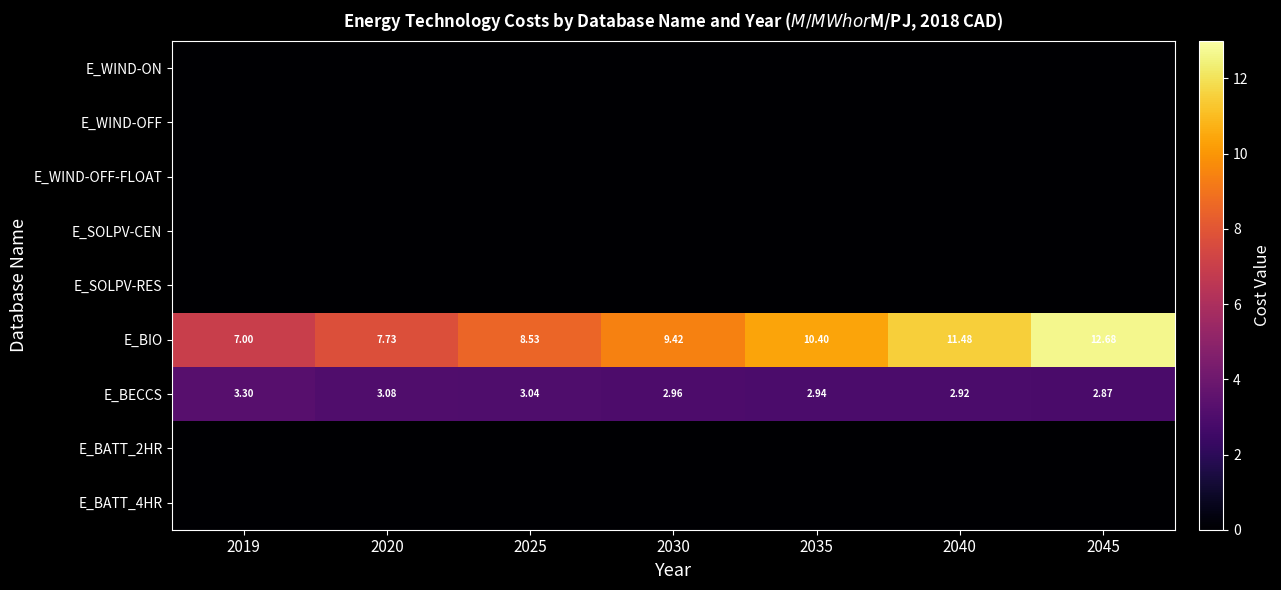

Which series has the largest total across all categories?

E_BIO